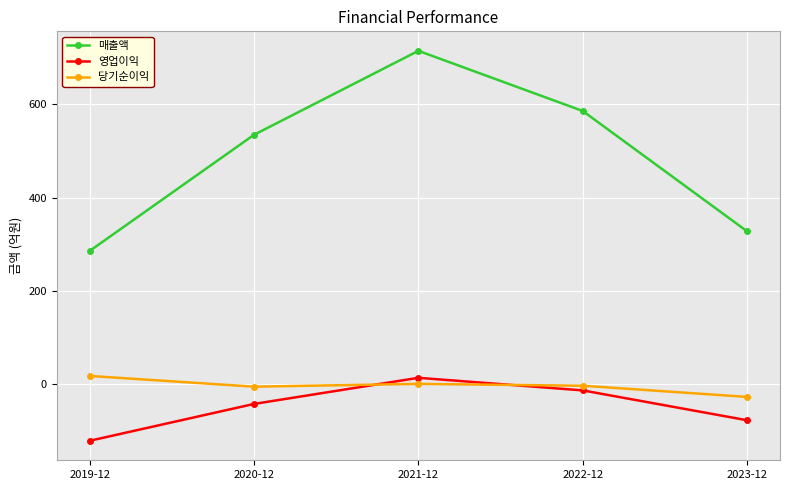

What is the difference between the 당기순이익 values at 2023-12 and 2021-12?

28